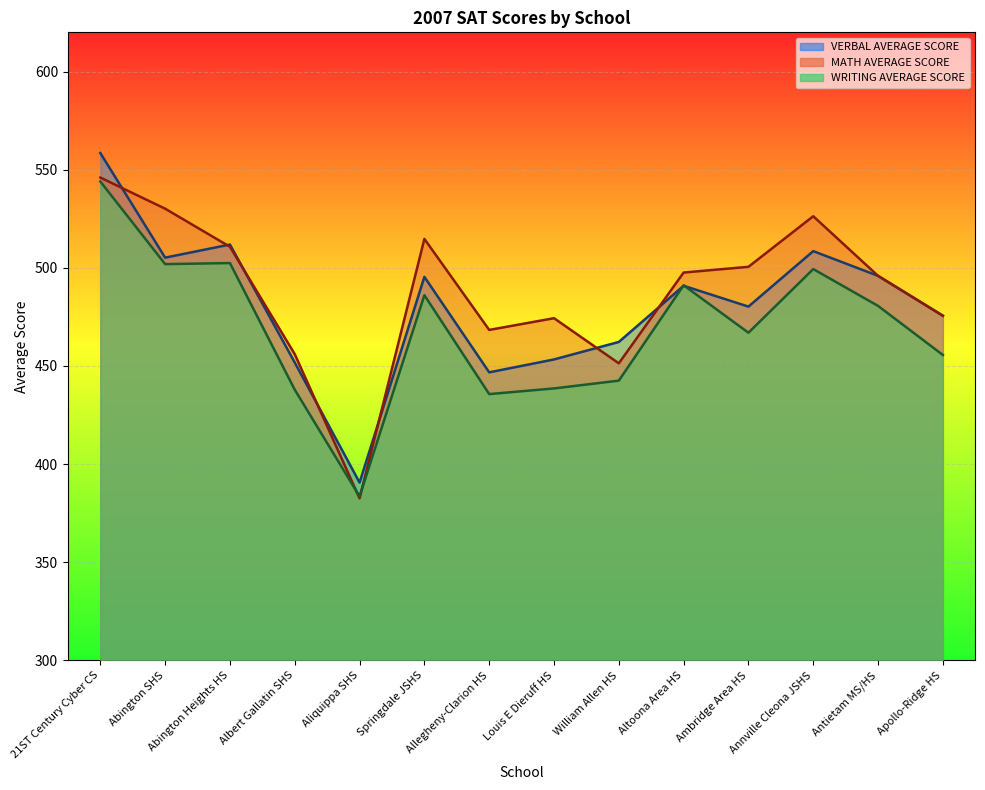

Count the number of categories in the chart.

14